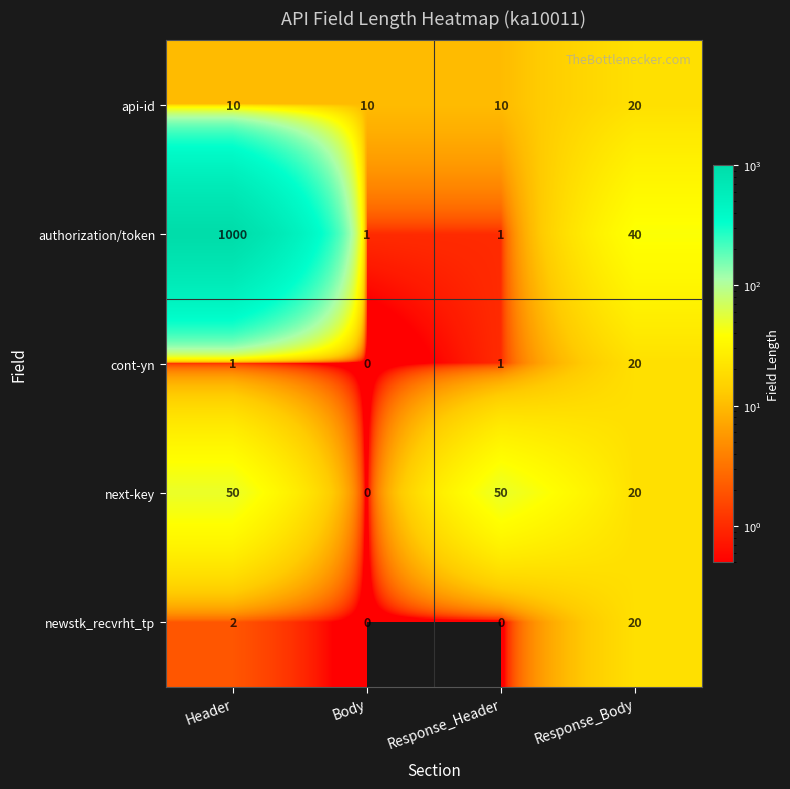

Reading left to right, what are all the values shown in this chart?

api-id: Header=10	Body=10	Response_Header=10	Response_Body=20
authorization/token: Header=1000	Body=1	Response_Header=1	Response_Body=40
cont-yn: Header=1	Body=0	Response_Header=1	Response_Body=20
next-key: Header=50	Body=0	Response_Header=50	Response_Body=20
newstk_recvrht_tp: Header=2	Body=0	Response_Header=0	Response_Body=20